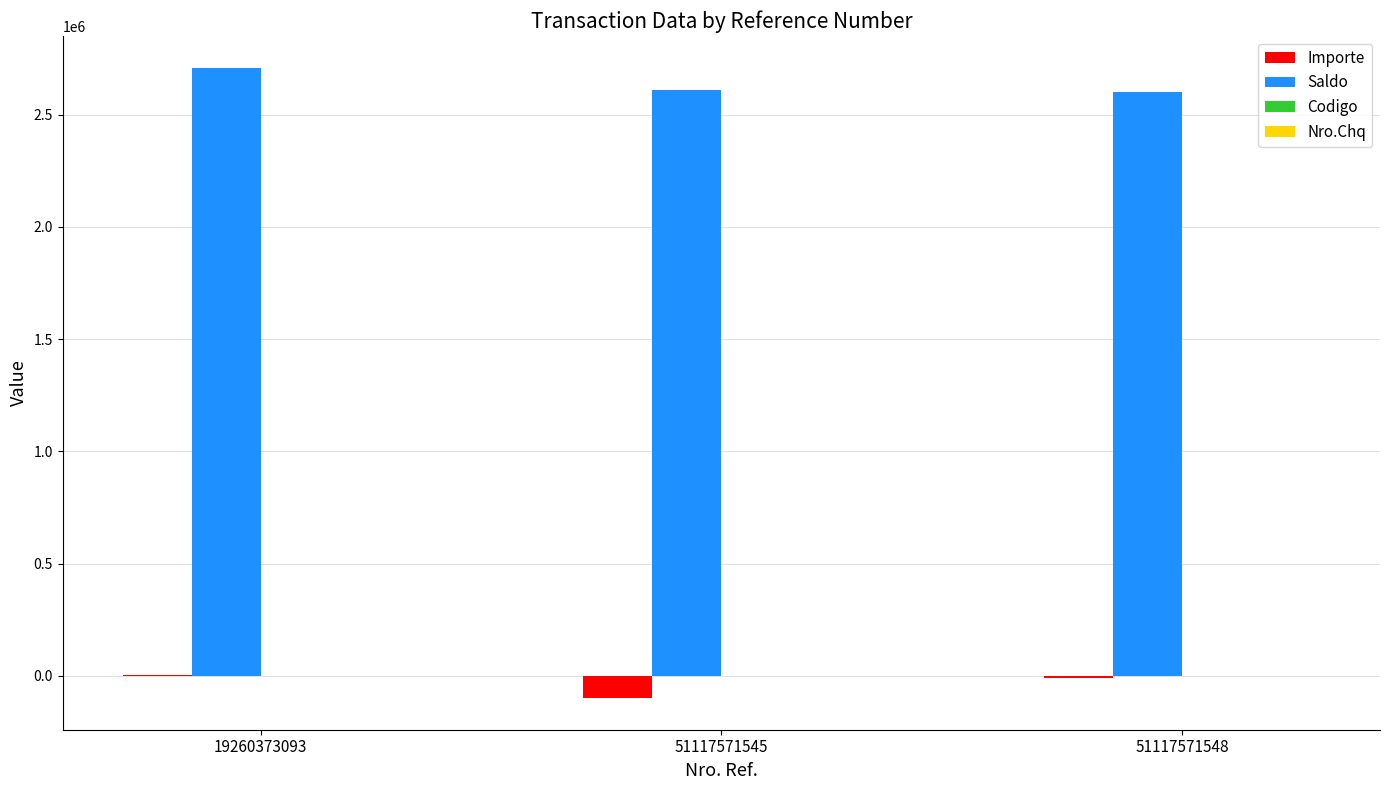

True or false: Importe has a value of -10000.0 at 51117571548.

True